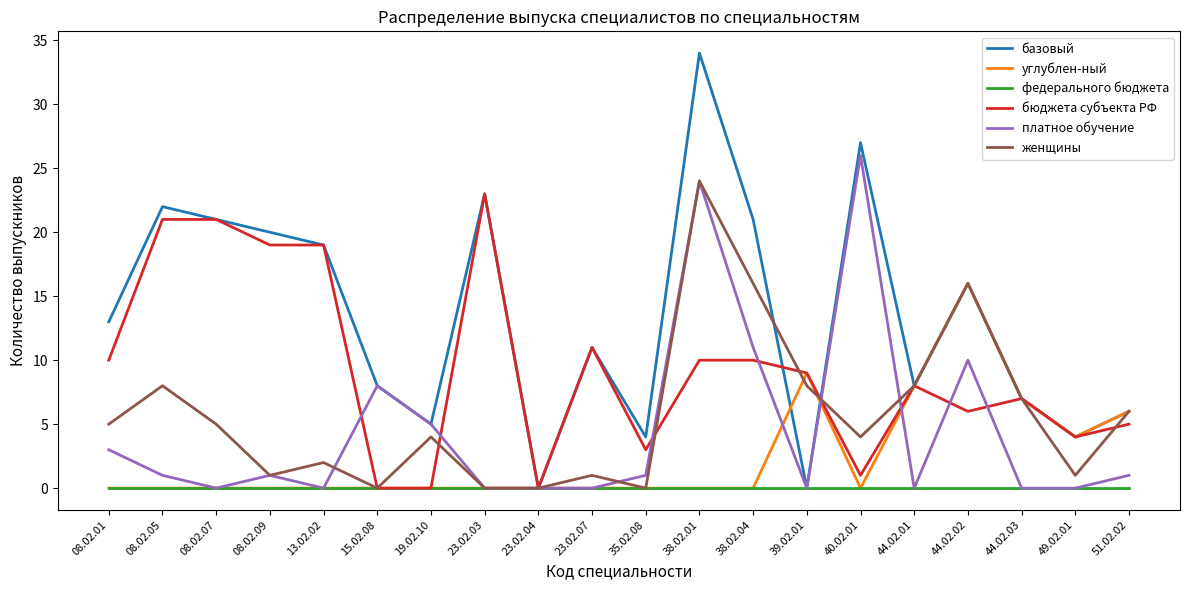

Which series has the widest spread of values?

базовый